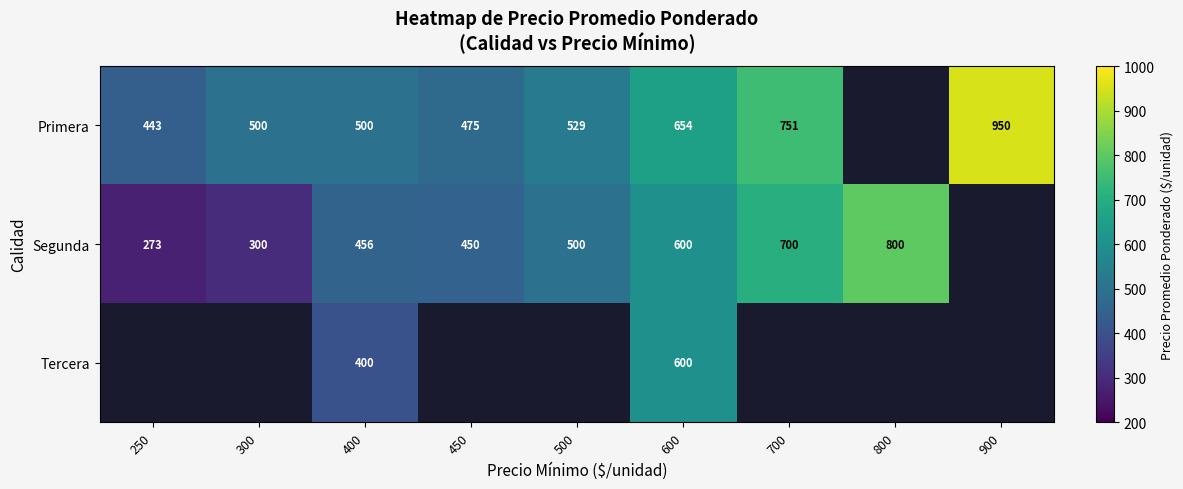

The Segunda series shows 273 at 250. True or false?

True